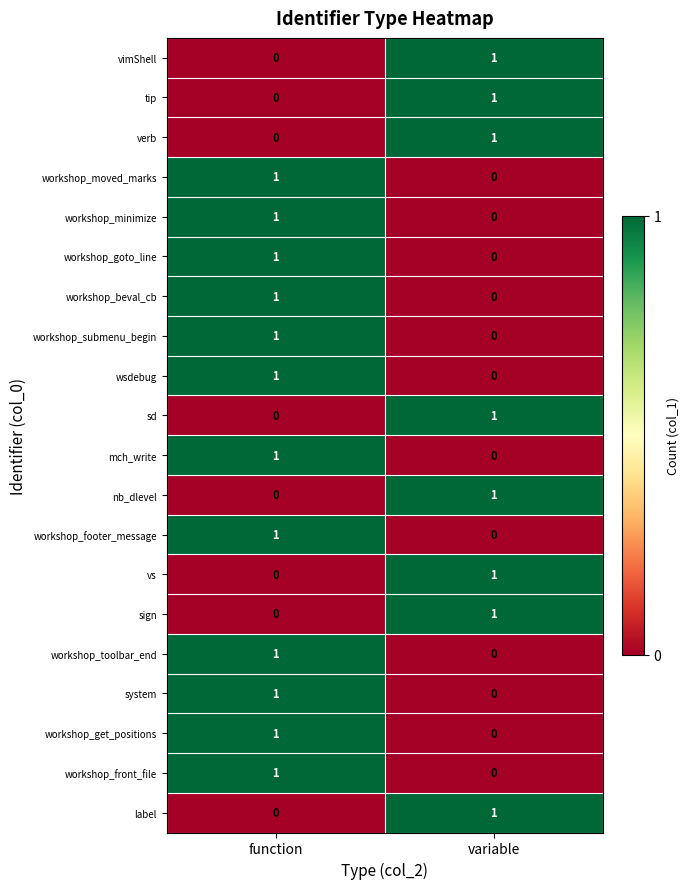

At which category is the sum across all series the highest?

function